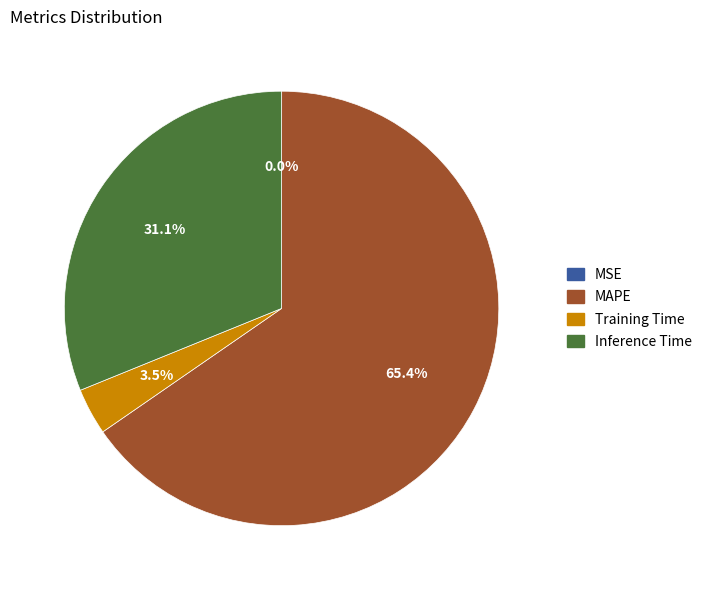

Is there any slice that represents more than half of the pie?

Yes